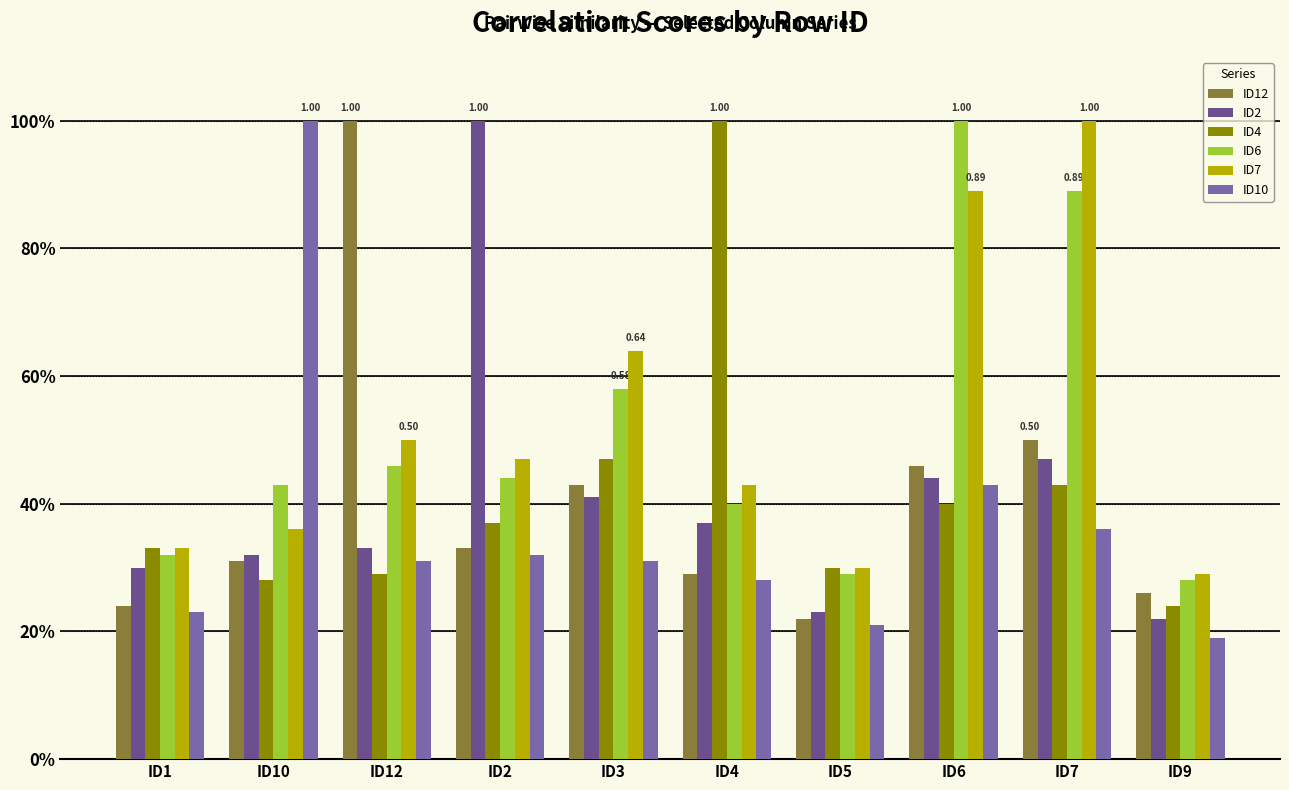

What is the value of the ID7 bar at the 2nd from the left?

0.4